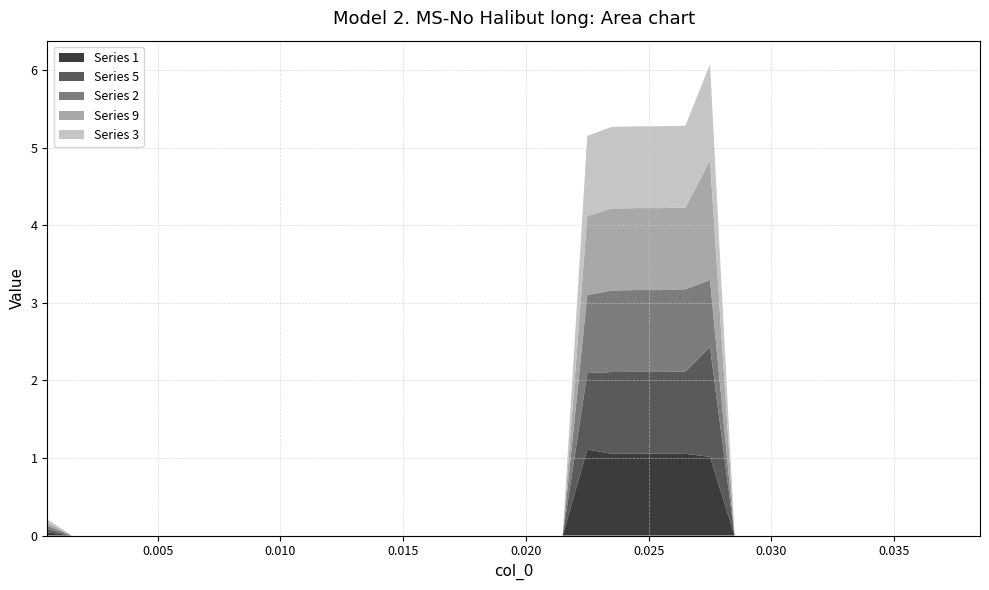

Reading left to right, transcribe all the data shown in this chart.

1: 0.0	0.0	0.0	0.0	0.0	0.0	0.0	0.0	0.0	0.0	0.0	0.0	0.0	0.0	0.0	0.0	0.0	0.0	0.0	0.0	0.0	0.0	1.1	1.1	1.1	1.1	1.1	1.0	0.0	0.0	0.0	0.0	0.0	0.0	0.0	0.0	0.0	0.0	0.0
5: 0.0	0.0	0.0	0.0	0.0	0.0	0.0	0.0	0.0	0.0	0.0	0.0	0.0	0.0	0.0	0.0	0.0	0.0	0.0	0.0	0.0	0.0	1.0	1.1	1.1	1.1	1.1	1.4	0.0	0.0	0.0	0.0	0.0	0.0	0.0	0.0	0.0	0.0	0.0
2: 0.0	0.0	0.0	0.0	0.0	0.0	0.0	0.0	0.0	0.0	0.0	0.0	0.0	0.0	0.0	0.0	0.0	0.0	0.0	0.0	0.0	0.0	1.0	1.1	1.1	1.1	1.1	0.9	0.0	0.0	0.0	0.0	0.0	0.0	0.0	0.0	0.0	0.0	0.0
9: 0.0	0.0	0.0	0.0	0.0	0.0	0.0	0.0	0.0	0.0	0.0	0.0	0.0	0.0	0.0	0.0	0.0	0.0	0.0	0.0	0.0	0.0	1.0	1.1	1.1	1.1	1.1	1.5	0.0	0.0	0.0	0.0	0.0	0.0	0.0	0.0	0.0	0.0	0.0
3: 0.0	0.0	0.0	0.0	0.0	0.0	0.0	0.0	0.0	0.0	0.0	0.0	0.0	0.0	0.0	0.0	0.0	0.0	0.0	0.0	0.0	0.0	1.0	1.1	1.1	1.1	1.1	1.2	0.0	0.0	0.0	0.0	0.0	0.0	0.0	0.0	0.0	0.0	0.0